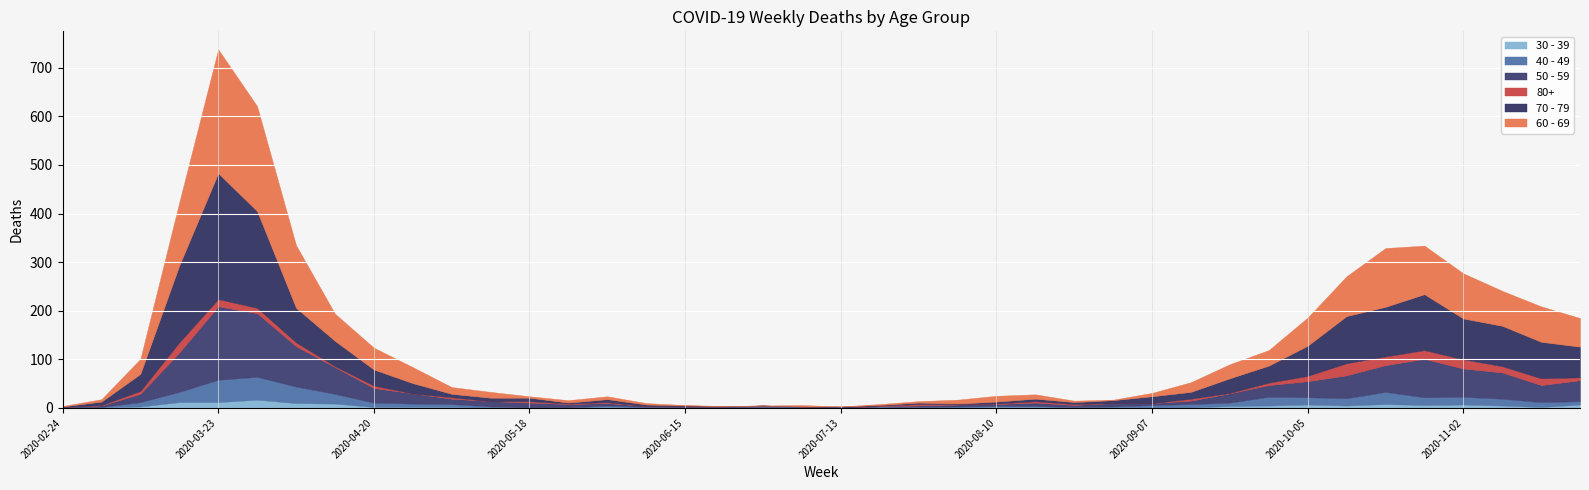

List the series in order of their peak value, highest first.

70 - 79, 60 - 69, 50 - 59, 40 - 49, 80+, 30 - 39